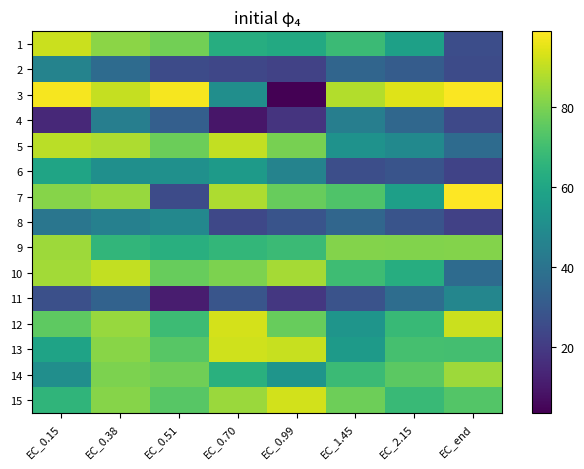

Reading left to right, extract all data points from this chart.

1: EC_0.15=91.2	EC_0.38=82.2	EC_0.51=78.6	EC_0.70=62.9	EC_0.99=61.6	EC_1.45=68.5	EC_2.15=57.5	EC_end=26.0
2: EC_0.15=46.1	EC_0.38=36.9	EC_0.51=25.2	EC_0.70=24.0	EC_0.99=22.3	EC_1.45=34.8	EC_2.15=31.1	EC_end=25.1
3: EC_0.15=97.6	EC_0.38=90.5	EC_0.51=97.7	EC_0.70=50.5	EC_0.99=3.5	EC_1.45=88.1	EC_2.15=94.3	EC_end=98.4
4: EC_0.15=14.4	EC_0.38=44.2	EC_0.51=32.2	EC_0.70=9.2	EC_0.99=17.9	EC_1.45=44.2	EC_2.15=35.4	EC_end=24.4
5: EC_0.15=89.1	EC_0.38=87.1	EC_0.51=77.5	EC_0.70=90.0	EC_0.99=79.3	EC_1.45=52.2	EC_2.15=48.7	EC_end=37.0
6: EC_0.15=59.2	EC_0.38=51.0	EC_0.51=51.3	EC_0.70=55.4	EC_0.99=46.0	EC_1.45=26.2	EC_2.15=28.4	EC_end=22.5
7: EC_0.15=81.5	EC_0.38=84.4	EC_0.51=25.1	EC_0.70=87.0	EC_0.99=76.6	EC_1.45=72.8	EC_2.15=57.4	EC_end=98.9
8: EC_0.15=40.9	EC_0.38=45.2	EC_0.51=48.2	EC_0.70=24.1	EC_0.99=28.3	EC_1.45=34.9	EC_2.15=28.3	EC_end=21.8
9: EC_0.15=84.8	EC_0.38=66.2	EC_0.51=63.8	EC_0.70=66.7	EC_0.99=68.5	EC_1.45=81.1	EC_2.15=80.8	EC_end=81.4
10: EC_0.15=85.5	EC_0.38=90.0	EC_0.51=76.7	EC_0.70=80.3	EC_0.99=85.9	EC_1.45=69.3	EC_2.15=63.0	EC_end=36.9
11: EC_0.15=26.7	EC_0.38=33.6	EC_0.51=10.9	EC_0.70=28.5	EC_0.99=19.0	EC_1.45=27.9	EC_2.15=37.4	EC_end=47.2
12: EC_0.15=75.2	EC_0.38=84.2	EC_0.51=69.1	EC_0.70=92.8	EC_0.99=76.6	EC_1.45=53.4	EC_2.15=67.8	EC_end=91.1
13: EC_0.15=58.9	EC_0.38=82.1	EC_0.51=74.0	EC_0.70=91.9	EC_0.99=90.9	EC_1.45=55.3	EC_2.15=70.8	EC_end=70.3
14: EC_0.15=50.8	EC_0.38=80.2	EC_0.51=78.4	EC_0.70=64.0	EC_0.99=53.2	EC_1.45=68.4	EC_2.15=74.8	EC_end=84.8
15: EC_0.15=66.0	EC_0.38=81.5	EC_0.51=74.3	EC_0.70=84.7	EC_0.99=92.5	EC_1.45=77.9	EC_2.15=68.3	EC_end=73.5